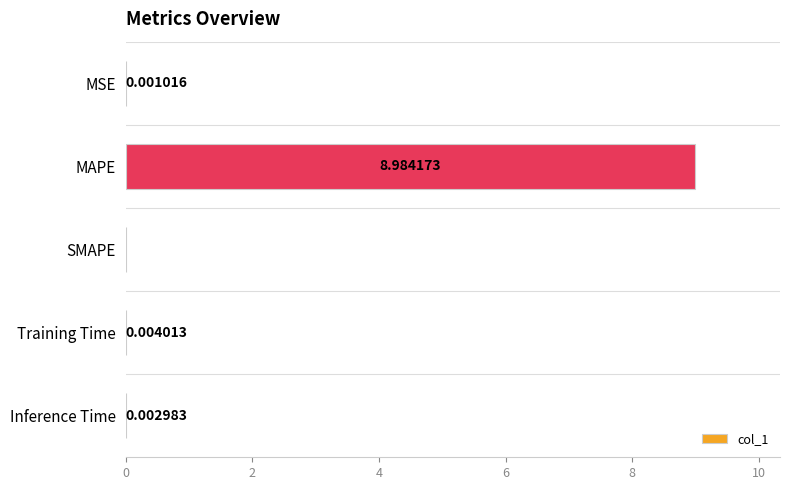

Which has a higher value, Training Time or Inference Time?

Training Time